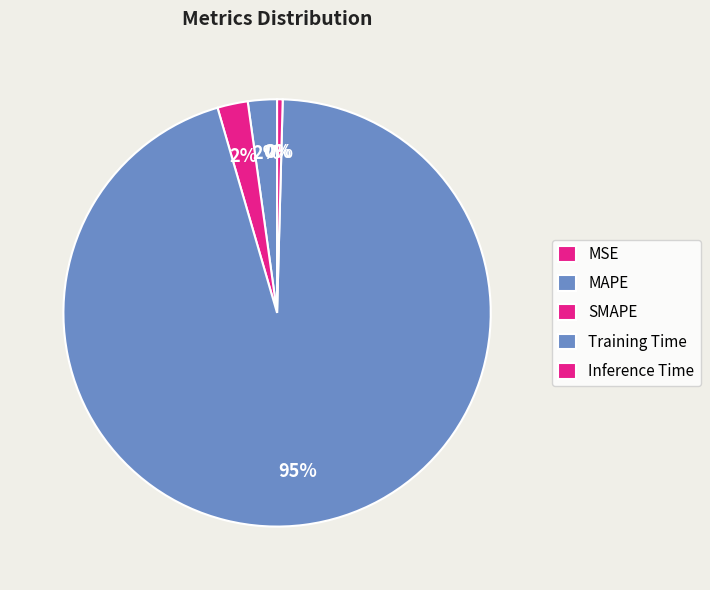

To the nearest percent, what is the average slice percentage?

20%